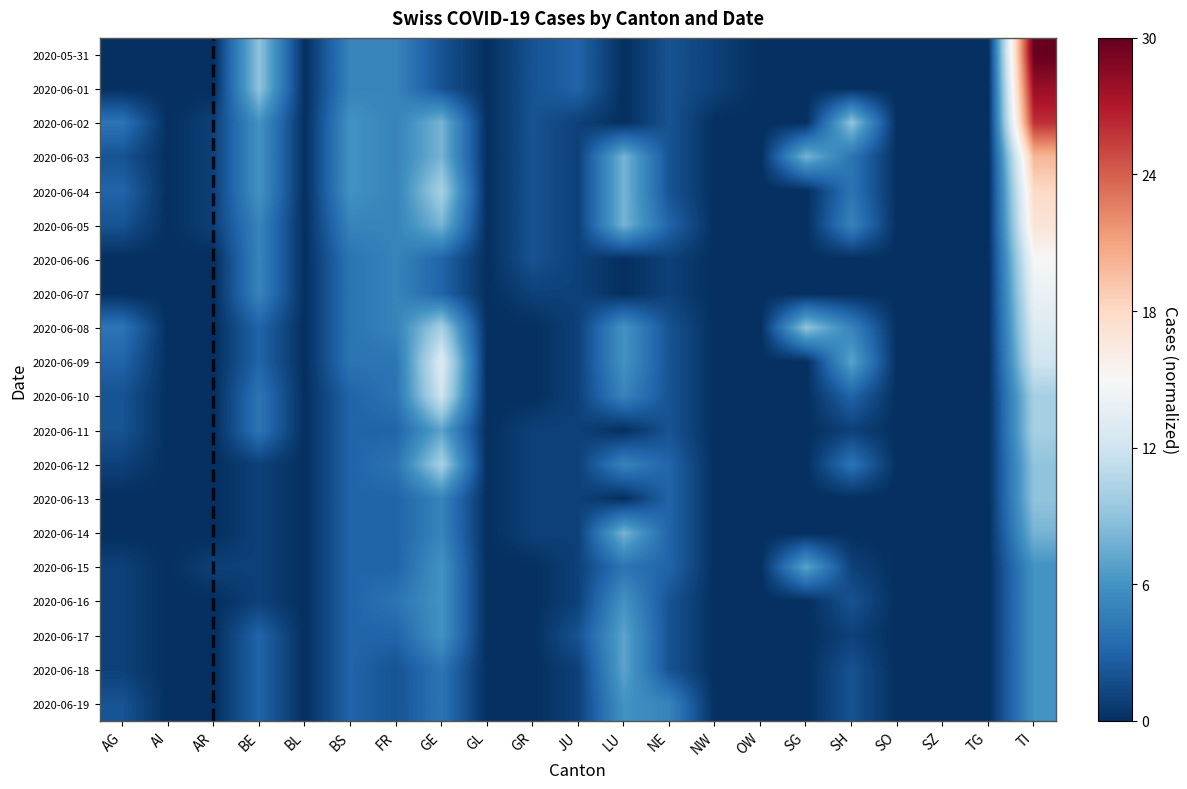

Reading right to left, list all the values displayed in this chart.

2020-05-31: TI=1.0	TG=0.0	SZ=0.0	SO=0.0	SH=0.0	SG=0.0	OW=0.0	NW=0.0	NE=0.1	LU=0.0	JU=0.1	GR=0.1	GL=0.0	GE=0.1	FR=0.2	BS=0.2	BL=0.0	BE=0.3	AR=0.0	AI=0.0	AG=0.0
2020-06-01: TI=0.9	TG=0.0	SZ=0.0	SO=0.0	SH=0.0	SG=0.0	OW=0.0	NW=0.0	NE=0.1	LU=0.0	JU=0.1	GR=0.1	GL=0.0	GE=0.1	FR=0.2	BS=0.2	BL=0.0	BE=0.3	AR=0.0	AI=0.0	AG=0.0
2020-06-02: TI=0.9	TG=0.0	SZ=0.0	SO=0.0	SH=0.3	SG=0.0	OW=0.0	NW=0.0	NE=0.1	LU=0.0	JU=0.0	GR=0.1	GL=0.0	GE=0.3	FR=0.2	BS=0.2	BL=0.0	BE=0.2	AR=0.0	AI=0.0	AG=0.1
2020-06-03: TI=0.7	TG=0.0	SZ=0.0	SO=0.0	SH=0.1	SG=0.3	OW=0.0	NW=0.0	NE=0.1	LU=0.3	JU=0.0	GR=0.1	GL=0.0	GE=0.3	FR=0.2	BS=0.2	BL=0.0	BE=0.2	AR=0.0	AI=0.0	AG=0.1
2020-06-04: TI=0.6	TG=0.0	SZ=0.0	SO=0.0	SH=0.1	SG=0.0	OW=0.0	NW=0.0	NE=0.1	LU=0.3	JU=0.0	GR=0.1	GL=0.0	GE=0.3	FR=0.2	BS=0.2	BL=0.0	BE=0.2	AR=0.0	AI=0.0	AG=0.1
2020-06-05: TI=0.6	TG=0.0	SZ=0.0	SO=0.0	SH=0.2	SG=0.0	OW=0.0	NW=0.0	NE=0.1	LU=0.3	JU=0.0	GR=0.1	GL=0.0	GE=0.3	FR=0.2	BS=0.2	BL=0.0	BE=0.2	AR=0.0	AI=0.0	AG=0.1
2020-06-06: TI=0.5	TG=0.0	SZ=0.0	SO=0.0	SH=0.0	SG=0.0	OW=0.0	NW=0.0	NE=0.0	LU=0.0	JU=0.0	GR=0.1	GL=0.0	GE=0.1	FR=0.2	BS=0.1	BL=0.0	BE=0.2	AR=0.0	AI=0.0	AG=0.0
2020-06-07: TI=0.5	TG=0.0	SZ=0.0	SO=0.0	SH=0.0	SG=0.0	OW=0.0	NW=0.0	NE=0.0	LU=0.0	JU=0.0	GR=0.0	GL=0.0	GE=0.1	FR=0.2	BS=0.1	BL=0.0	BE=0.2	AR=0.0	AI=0.0	AG=0.0
2020-06-08: TI=0.4	TG=0.0	SZ=0.0	SO=0.0	SH=0.2	SG=0.3	OW=0.0	NW=0.0	NE=0.1	LU=0.2	JU=0.0	GR=0.0	GL=0.0	GE=0.3	FR=0.2	BS=0.1	BL=0.0	BE=0.1	AR=0.0	AI=0.0	AG=0.1
2020-06-09: TI=0.4	TG=0.0	SZ=0.0	SO=0.0	SH=0.2	SG=0.0	OW=0.0	NW=0.0	NE=0.1	LU=0.2	JU=0.0	GR=0.0	GL=0.0	GE=0.4	FR=0.1	BS=0.1	BL=0.0	BE=0.1	AR=0.0	AI=0.0	AG=0.1
2020-06-10: TI=0.3	TG=0.0	SZ=0.0	SO=0.0	SH=0.1	SG=0.0	OW=0.0	NW=0.0	NE=0.1	LU=0.2	JU=0.0	GR=0.0	GL=0.0	GE=0.4	FR=0.1	BS=0.1	BL=0.0	BE=0.1	AR=0.0	AI=0.0	AG=0.1
2020-06-11: TI=0.3	TG=0.0	SZ=0.0	SO=0.0	SH=0.0	SG=0.0	OW=0.0	NW=0.0	NE=0.1	LU=0.0	JU=0.0	GR=0.0	GL=0.0	GE=0.2	FR=0.1	BS=0.1	BL=0.0	BE=0.1	AR=0.0	AI=0.0	AG=0.1
2020-06-12: TI=0.3	TG=0.0	SZ=0.0	SO=0.0	SH=0.1	SG=0.0	OW=0.0	NW=0.0	NE=0.1	LU=0.2	JU=0.0	GR=0.0	GL=0.0	GE=0.3	FR=0.1	BS=0.1	BL=0.0	BE=0.0	AR=0.0	AI=0.0	AG=0.0
2020-06-13: TI=0.3	TG=0.0	SZ=0.0	SO=0.0	SH=0.0	SG=0.0	OW=0.0	NW=0.0	NE=0.1	LU=0.0	JU=0.0	GR=0.0	GL=0.0	GE=0.2	FR=0.1	BS=0.1	BL=0.0	BE=0.0	AR=0.0	AI=0.0	AG=0.0
2020-06-14: TI=0.3	TG=0.0	SZ=0.0	SO=0.0	SH=0.0	SG=0.0	OW=0.0	NW=0.0	NE=0.1	LU=0.3	JU=0.0	GR=0.0	GL=0.0	GE=0.2	FR=0.1	BS=0.1	BL=0.0	BE=0.0	AR=0.0	AI=0.0	AG=0.0
2020-06-15: TI=0.2	TG=0.0	SZ=0.0	SO=0.0	SH=0.0	SG=0.2	OW=0.0	NW=0.0	NE=0.1	LU=0.1	JU=0.0	GR=0.0	GL=0.0	GE=0.2	FR=0.1	BS=0.1	BL=0.0	BE=0.0	AR=0.0	AI=0.0	AG=0.0
2020-06-16: TI=0.2	TG=0.0	SZ=0.0	SO=0.0	SH=0.1	SG=0.0	OW=0.0	NW=0.0	NE=0.1	LU=0.2	JU=0.0	GR=0.0	GL=0.0	GE=0.2	FR=0.1	BS=0.1	BL=0.0	BE=0.0	AR=0.0	AI=0.0	AG=0.0
2020-06-17: TI=0.2	TG=0.0	SZ=0.0	SO=0.0	SH=0.0	SG=0.0	OW=0.0	NW=0.0	NE=0.1	LU=0.2	JU=0.1	GR=0.0	GL=0.0	GE=0.2	FR=0.1	BS=0.1	BL=0.0	BE=0.1	AR=0.0	AI=0.0	AG=0.0
2020-06-18: TI=0.2	TG=0.0	SZ=0.0	SO=0.0	SH=0.1	SG=0.0	OW=0.0	NW=0.0	NE=0.1	LU=0.2	JU=0.0	GR=0.0	GL=0.0	GE=0.1	FR=0.1	BS=0.1	BL=0.0	BE=0.1	AR=0.0	AI=0.0	AG=0.0
2020-06-19: TI=0.2	TG=0.0	SZ=0.0	SO=0.0	SH=0.1	SG=0.0	OW=0.0	NW=0.0	NE=0.2	LU=0.2	JU=0.0	GR=0.0	GL=0.0	GE=0.1	FR=0.1	BS=0.1	BL=0.0	BE=0.1	AR=0.0	AI=0.0	AG=0.1